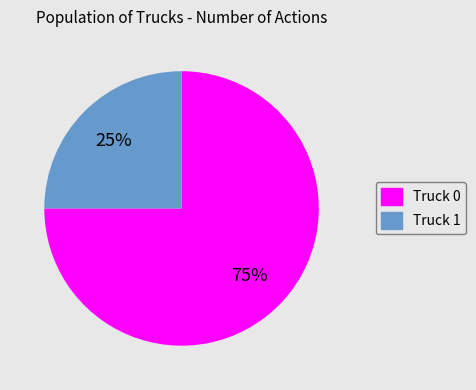

To the nearest percent, what portion does Truck 1 represent?

25%